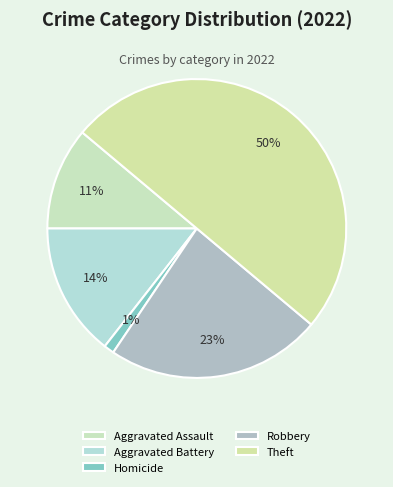

The Theft slice represents 36% of the pie. True or false?

False